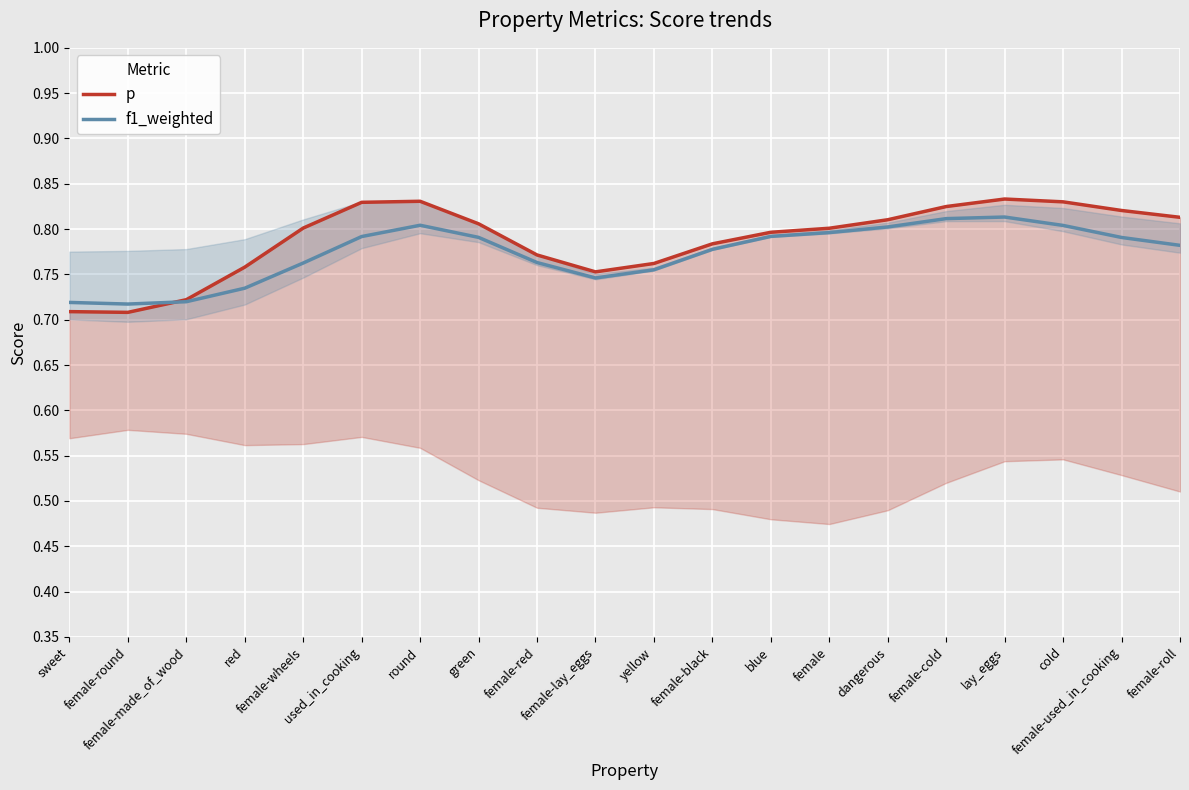

How many lines are shown in the chart?

2